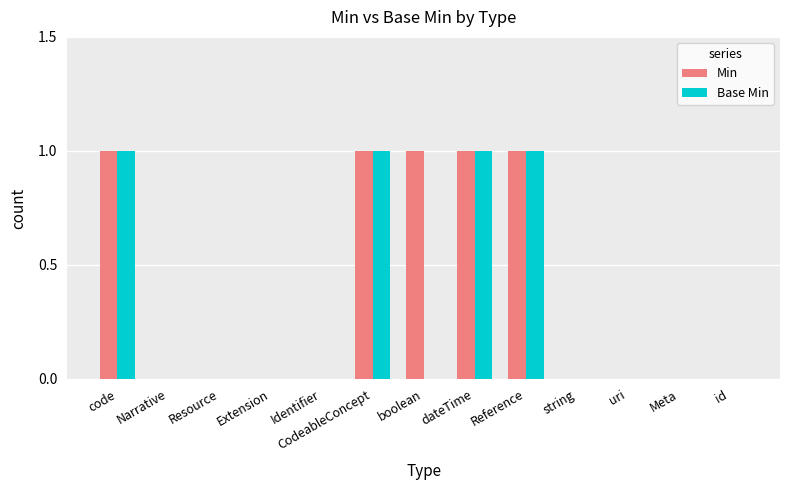

Reading left to right, what are all the values shown in this chart?

Min: code=1	Narrative=0	Resource=0	Extension=0	Identifier=0	CodeableConcept=1	boolean=1	dateTime=1	Reference=1	string=0	uri=0	Meta=0	id=0
Base Min: code=1	Narrative=0	Resource=0	Extension=0	Identifier=0	CodeableConcept=1	boolean=0	dateTime=1	Reference=1	string=0	uri=0	Meta=0	id=0